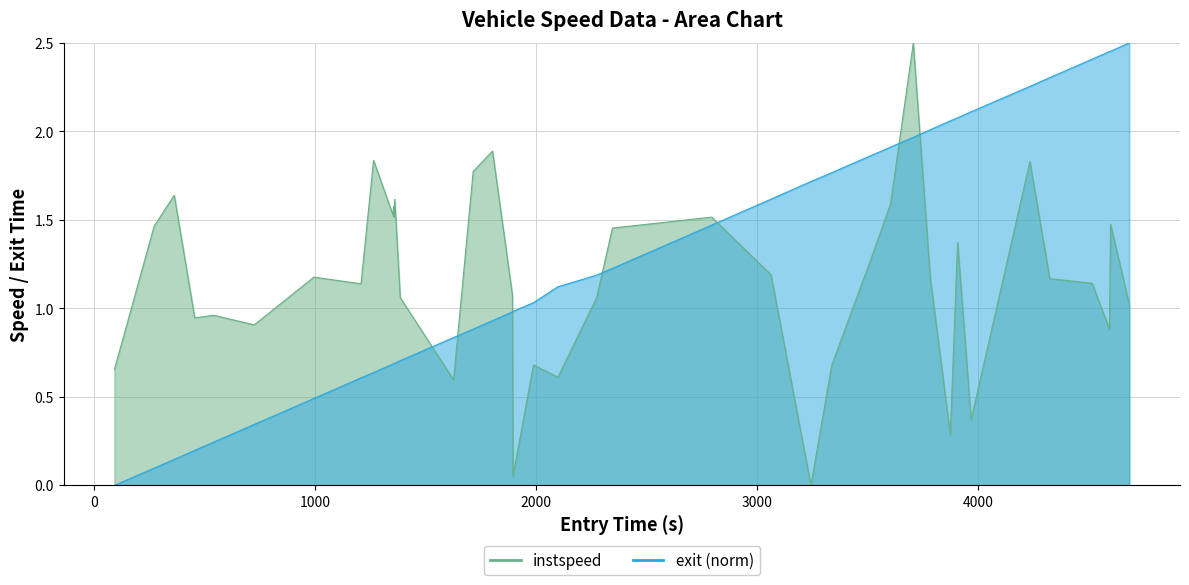

What is the difference between the second highest and minimum values in the instspeed series?

1.9